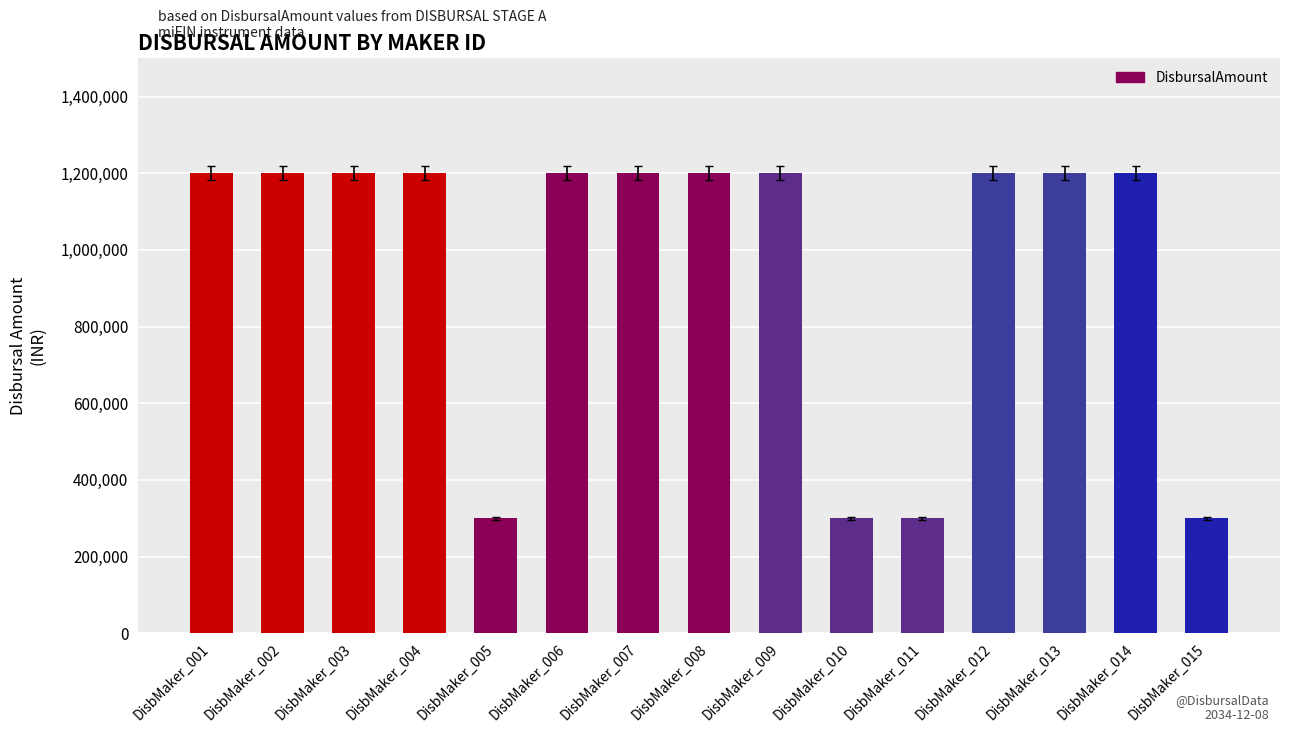

What is the ratio of the value at DisbMaker_009 to the value at DisbMaker_008?

1.0